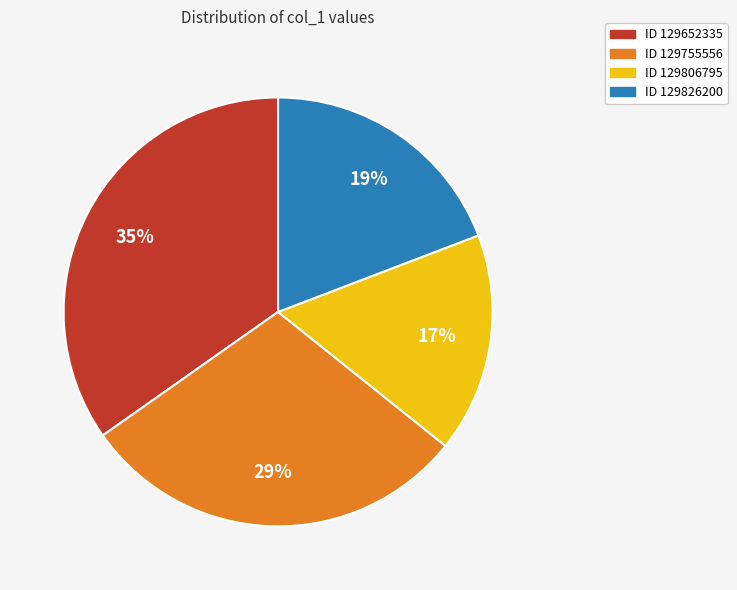

Combined, do ID 129652335 and ID 129826200 account for over 50%?

Yes